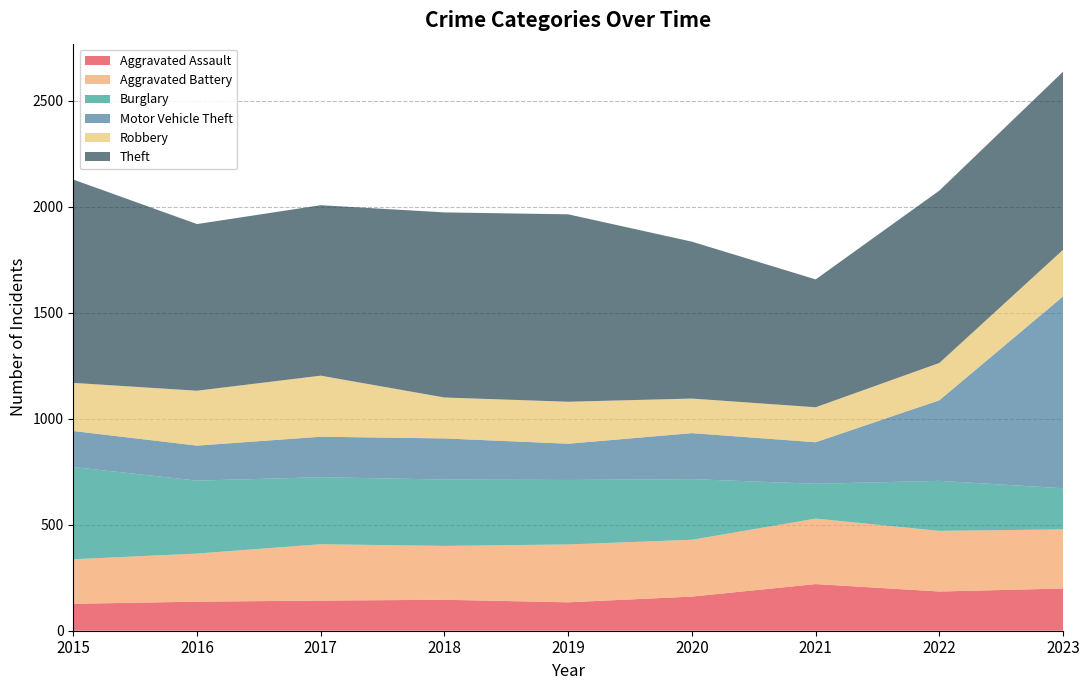

Reading left to right, what are all the values shown in this chart?

Aggravated Assault: 127	137	142	146	134	161	220	185	199
Aggravated Battery: 210	227	266	254	273	268	309	286	279
Burglary: 435	344	316	313	304	286	164	236	194
Motor Vehicle Theft: 170	165	191	194	171	217	196	380	905
Robbery: 227	259	288	193	198	163	165	176	220
Theft: 959	786	804	873	884	740	603	813	840